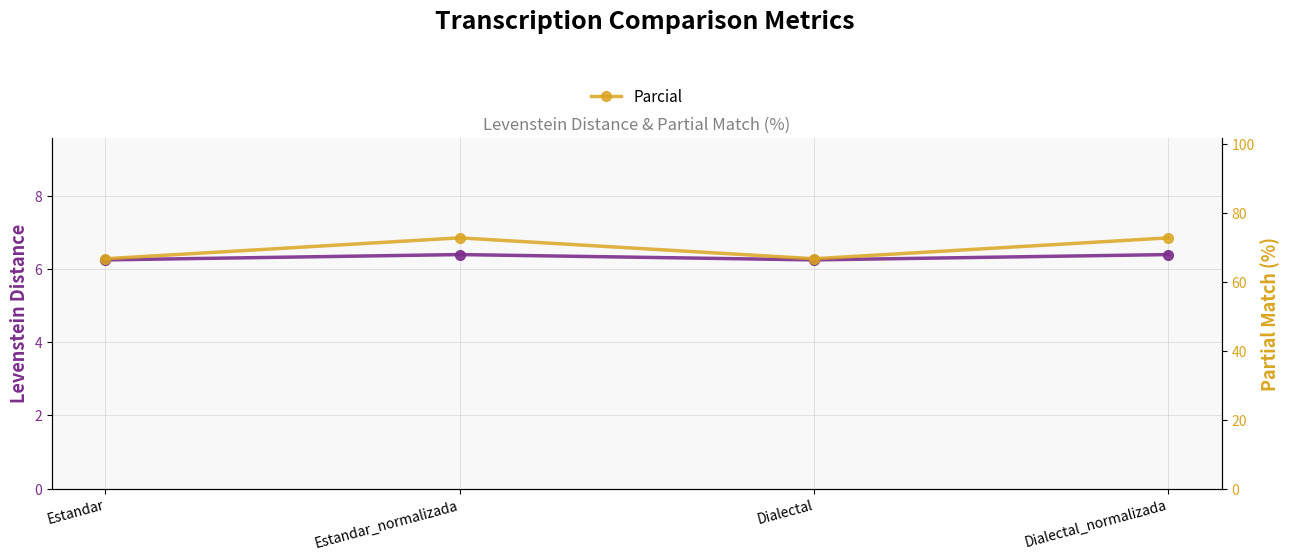

Does the chart have visible grid lines?

Yes